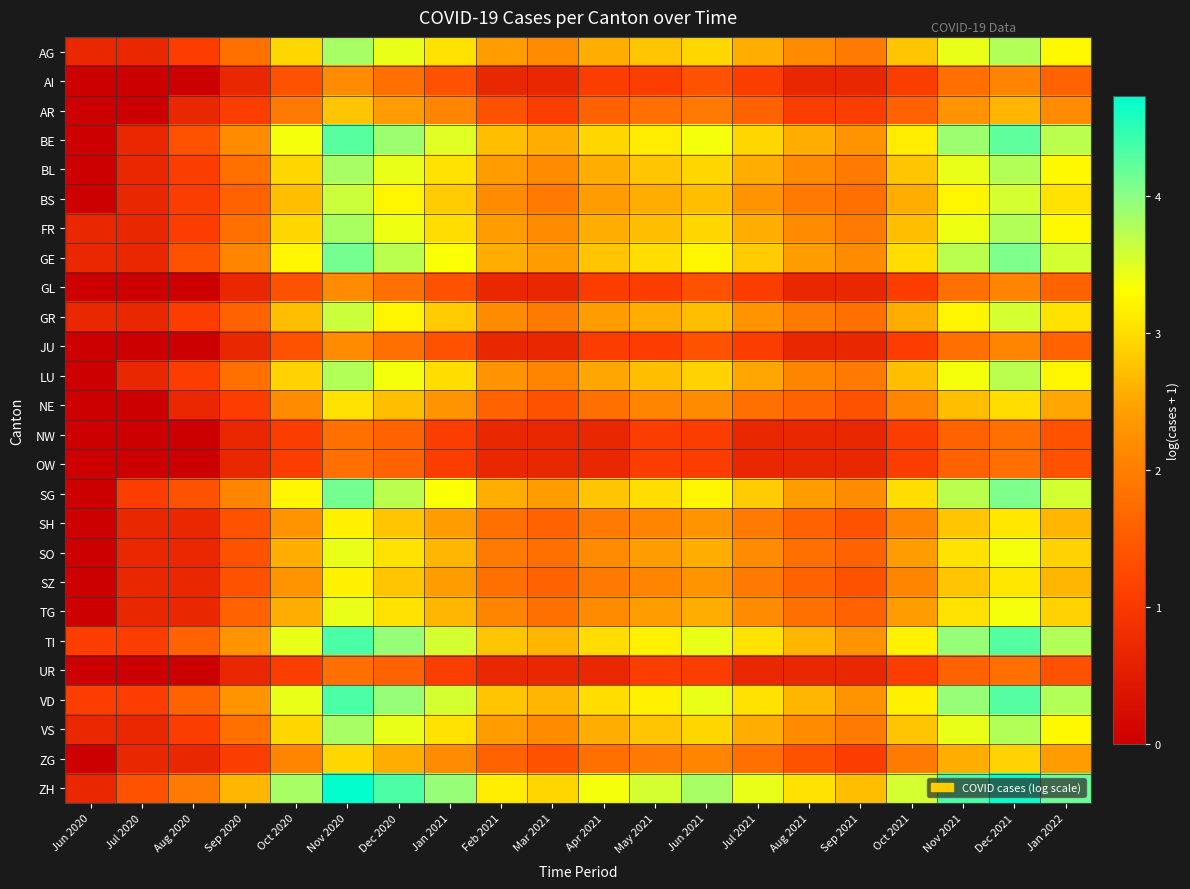

Count the number of categories in the chart.

20